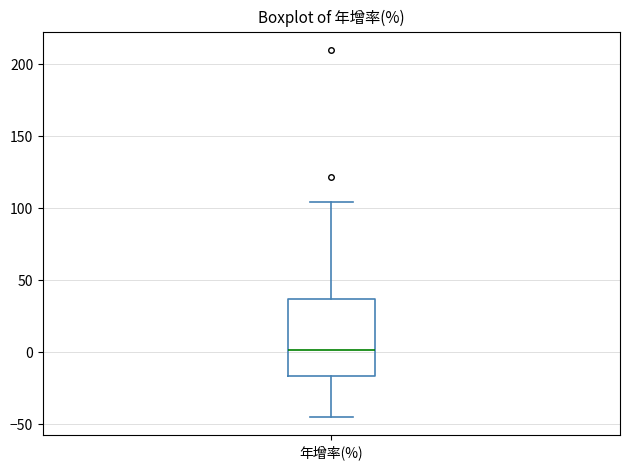

Transcribe this box plot: give where the median line is, the range the box spans, and where the two whiskers end, as read against the y-axis. The values are not printed on the chart, so give them approximately, as read against the axis.

median 0, box -15 to 35, whiskers -45 to 105